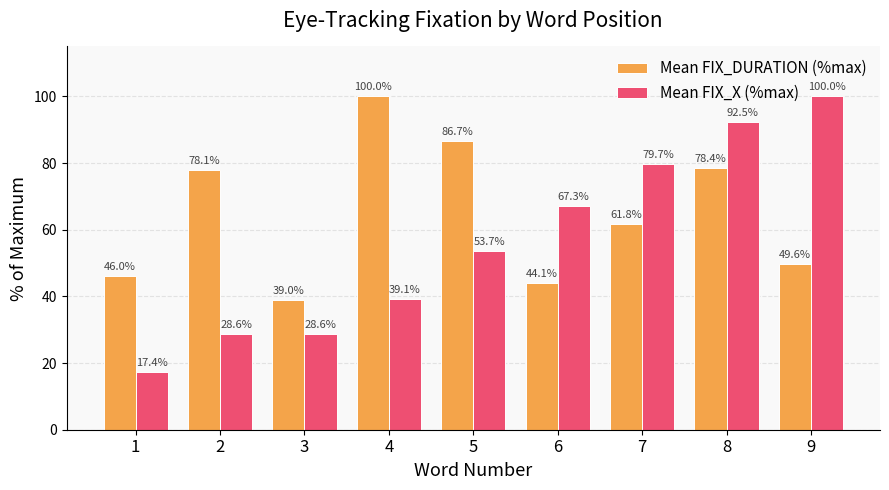

The Mean FIX_DURATION (%max) series shows 78.1 at 2. True or false?

True